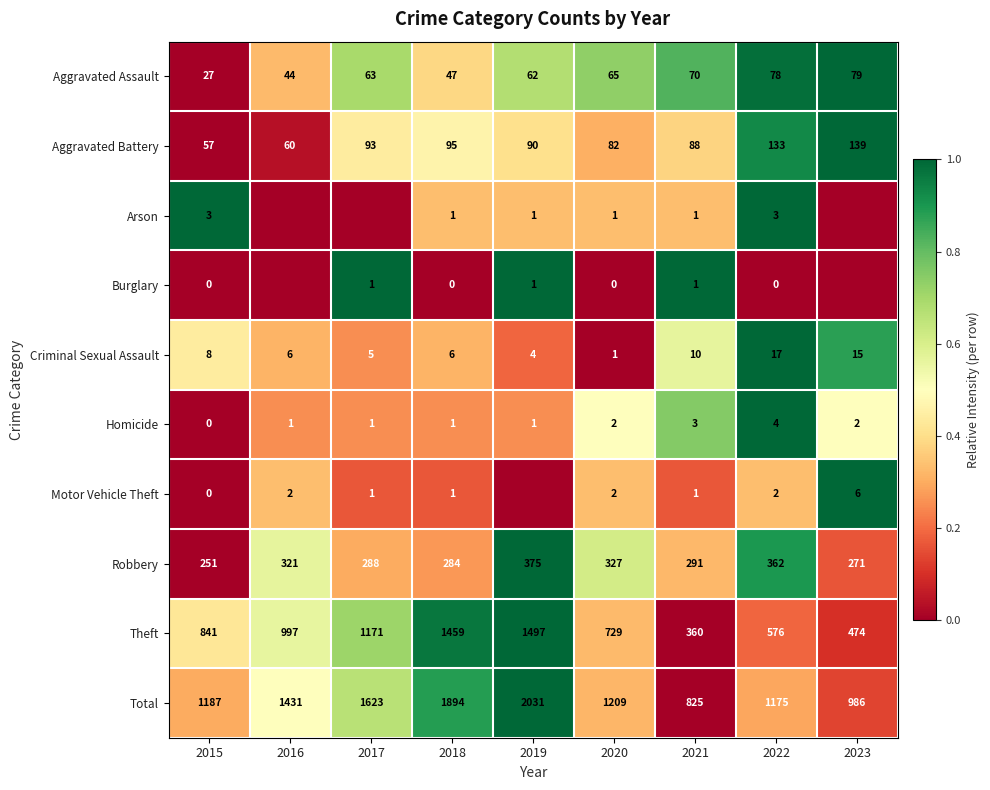

The value of Motor Vehicle Theft at 2021 is 0.1. True or false?

False